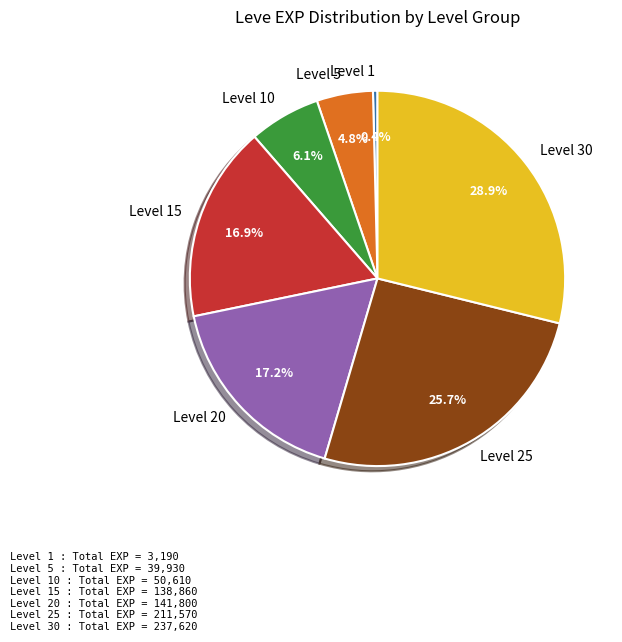

What is the smallest slice in the pie chart?

Level 1